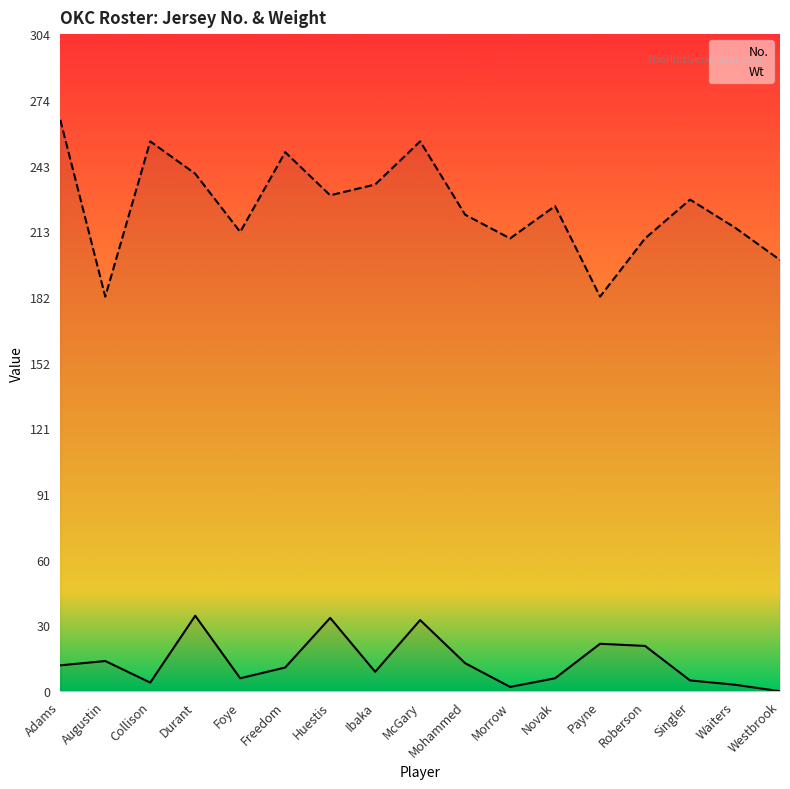

Which category has the highest value in the Wt series?

Adams